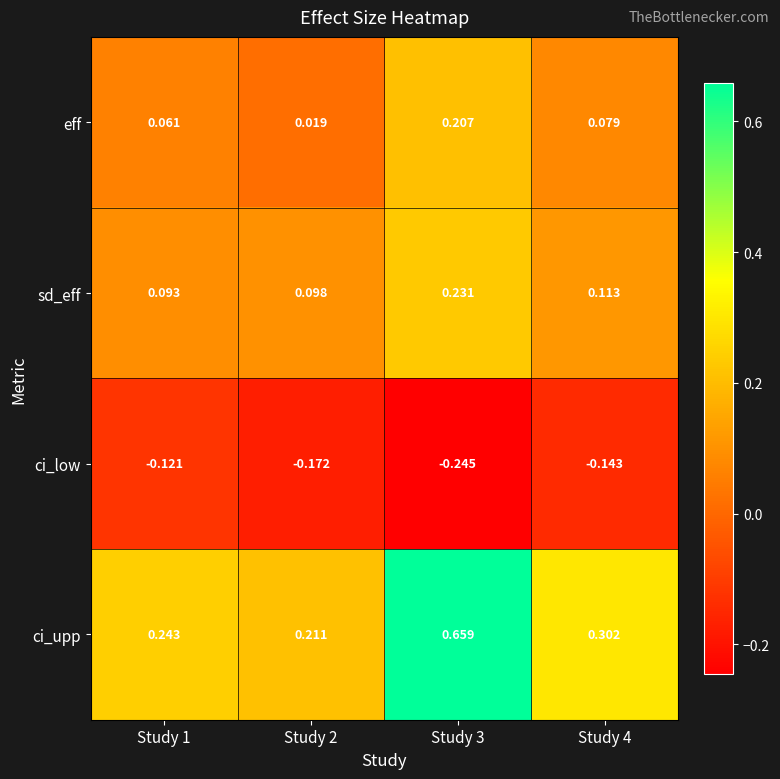

Which series has the largest total across all categories?

ci_upp